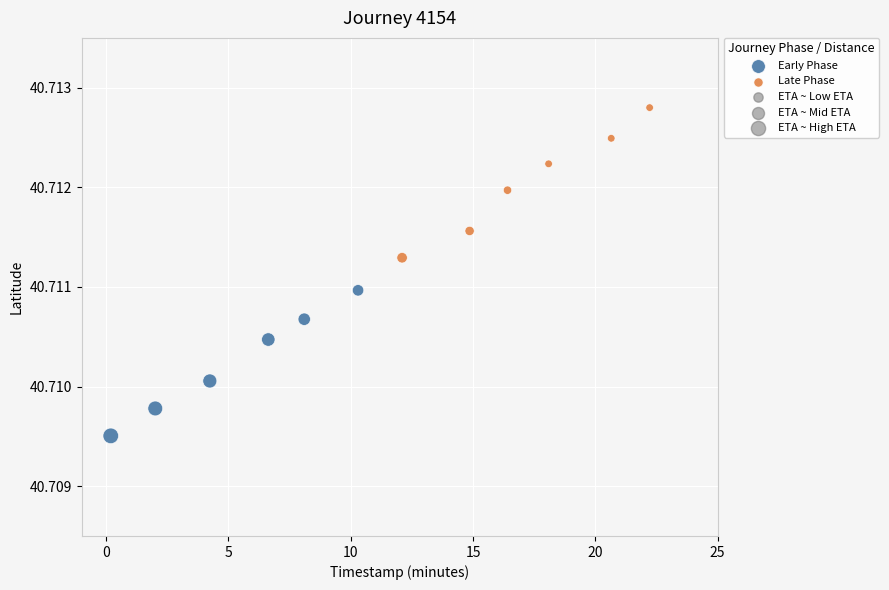

Which series reaches the maximum Y coordinate?

Late Phase